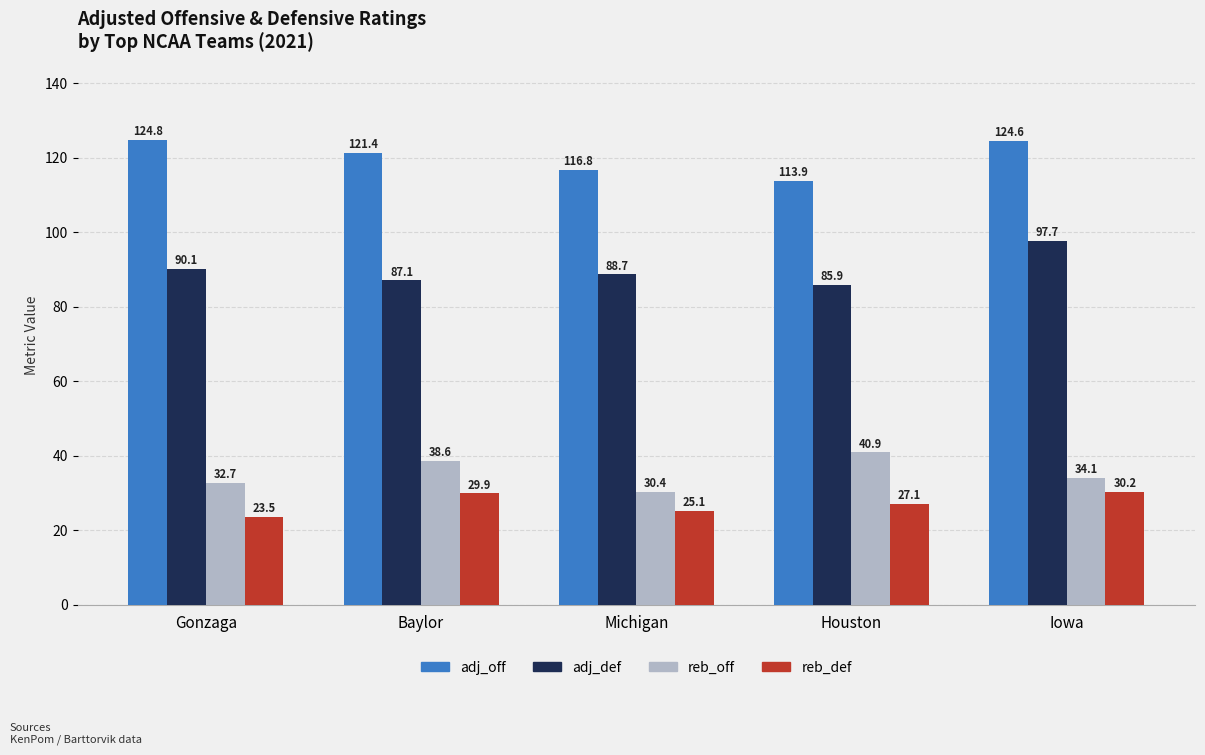

Reading left to right, list all the values displayed in this chart.

adj_off: 124.8	121.4	116.8	113.9	124.6
adj_def: 90.1	87.1	88.7	85.9	97.7
reb_off: 32.7	38.6	30.4	40.9	34.1
reb_def: 23.5	29.9	25.1	27.1	30.2